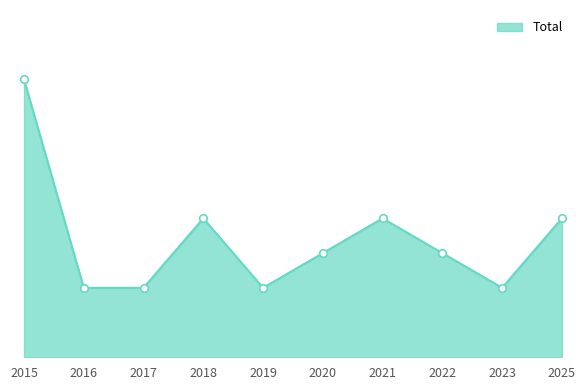

Approximately how many times larger is the value at 2020 compared to 2022?

1.0